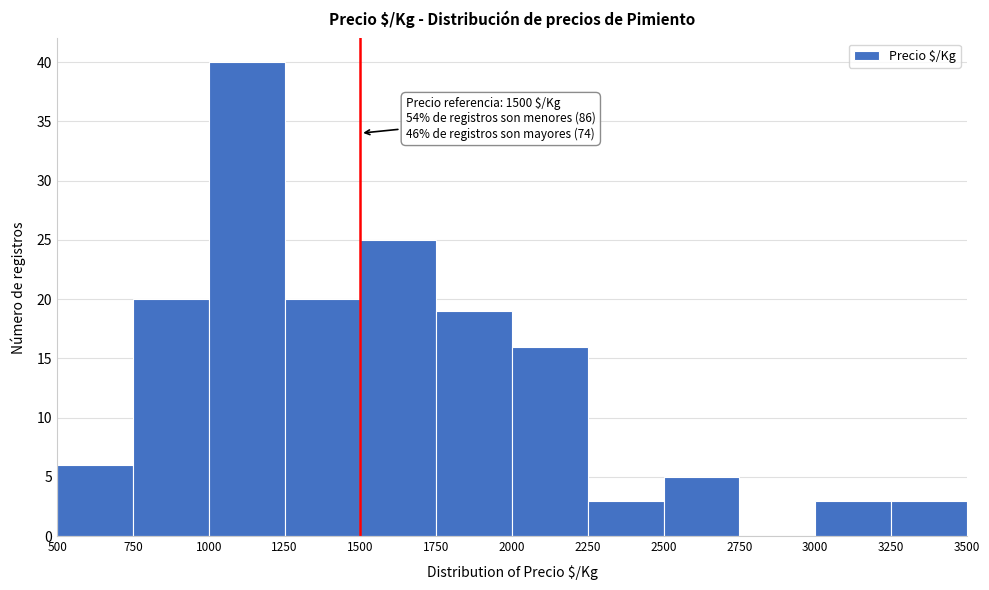

Which range on the x-axis has the tallest bar?

1000 to 1250